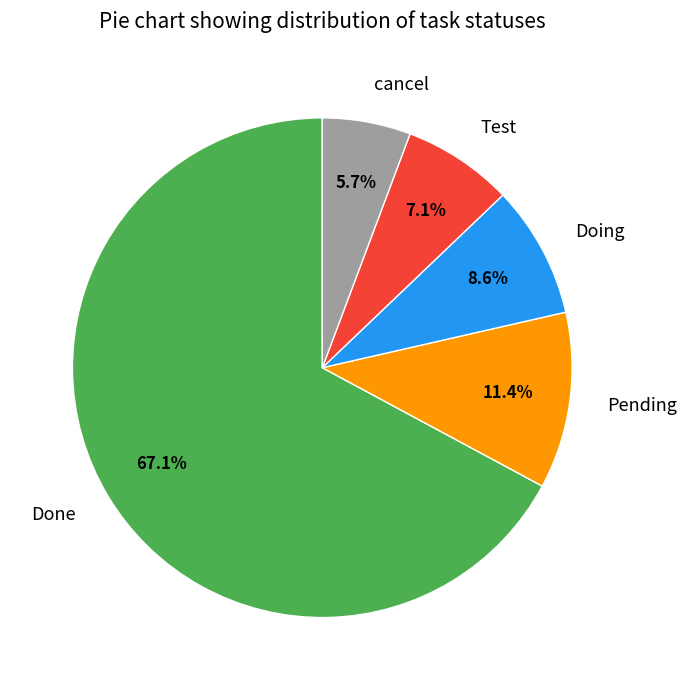

Count the number of slices in the pie.

5